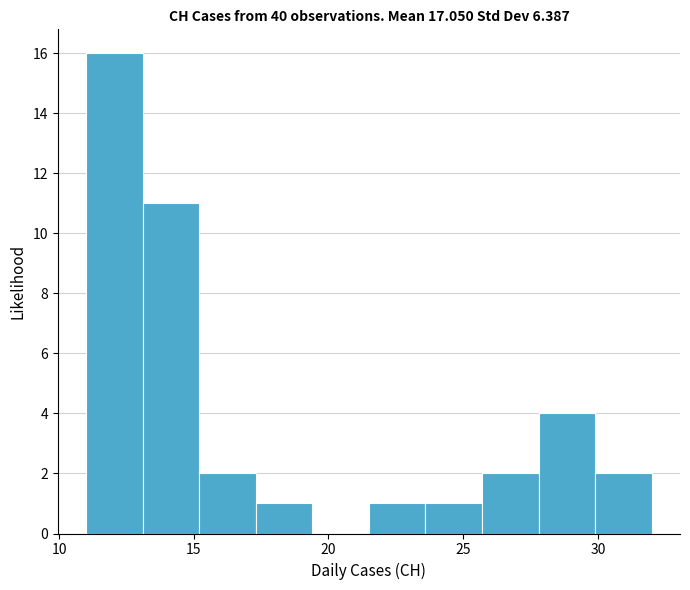

Reading left to right, transcribe this chart: for each bar, give the range it covers on the x-axis and its height. Neither the bar edges nor the heights are printed on the chart, so give them approximately, as read against the axes.

11.0 to 13.1: 16
13.1 to 15.2: 11
15.2 to 17.3: 2
17.3 to 19.4: 1
19.4 to 21.5: 0
21.5 to 23.6: 1
23.6 to 25.7: 1
25.7 to 27.8: 2
27.8 to 29.9: 4
29.9 to 32.0: 2